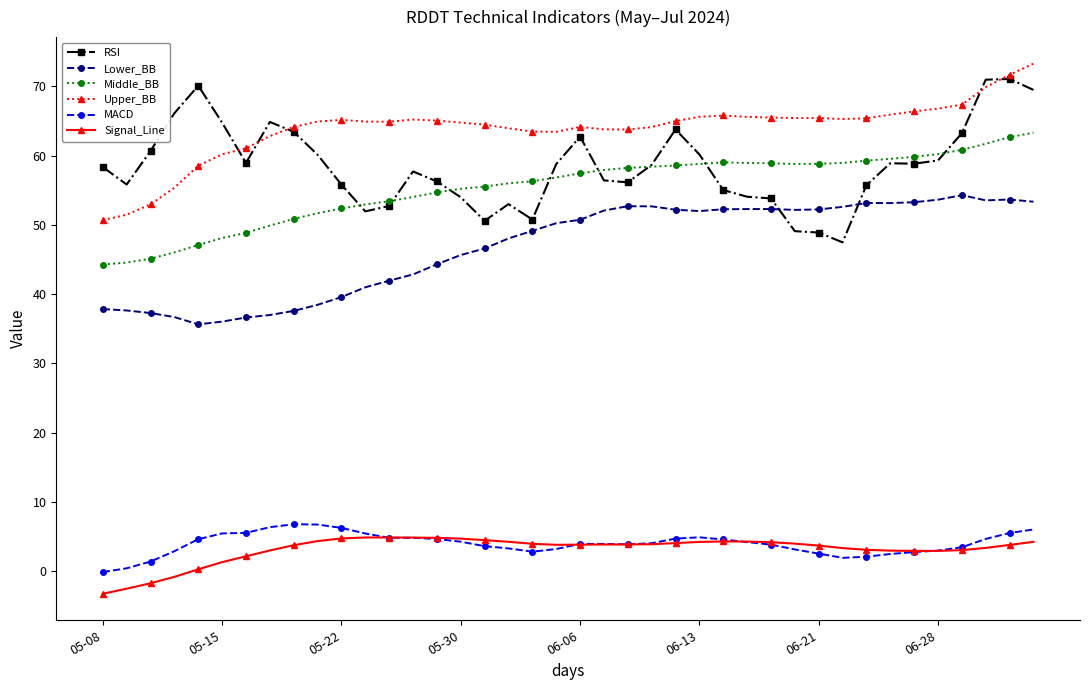

Which series has the largest total across all categories?

Upper_BB